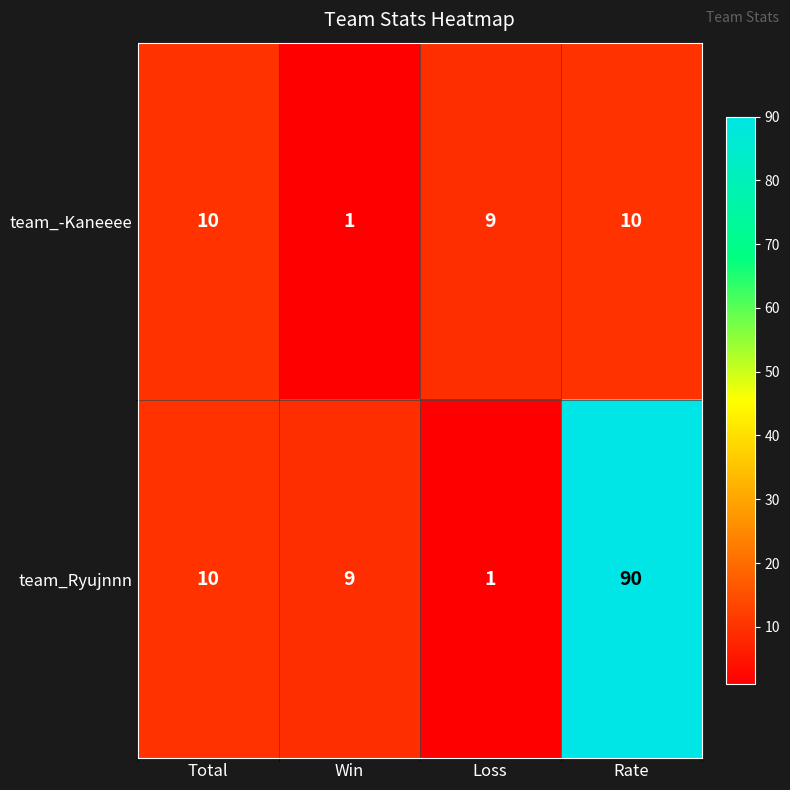

What is the highest value of the team_Ryujnnn series?

90